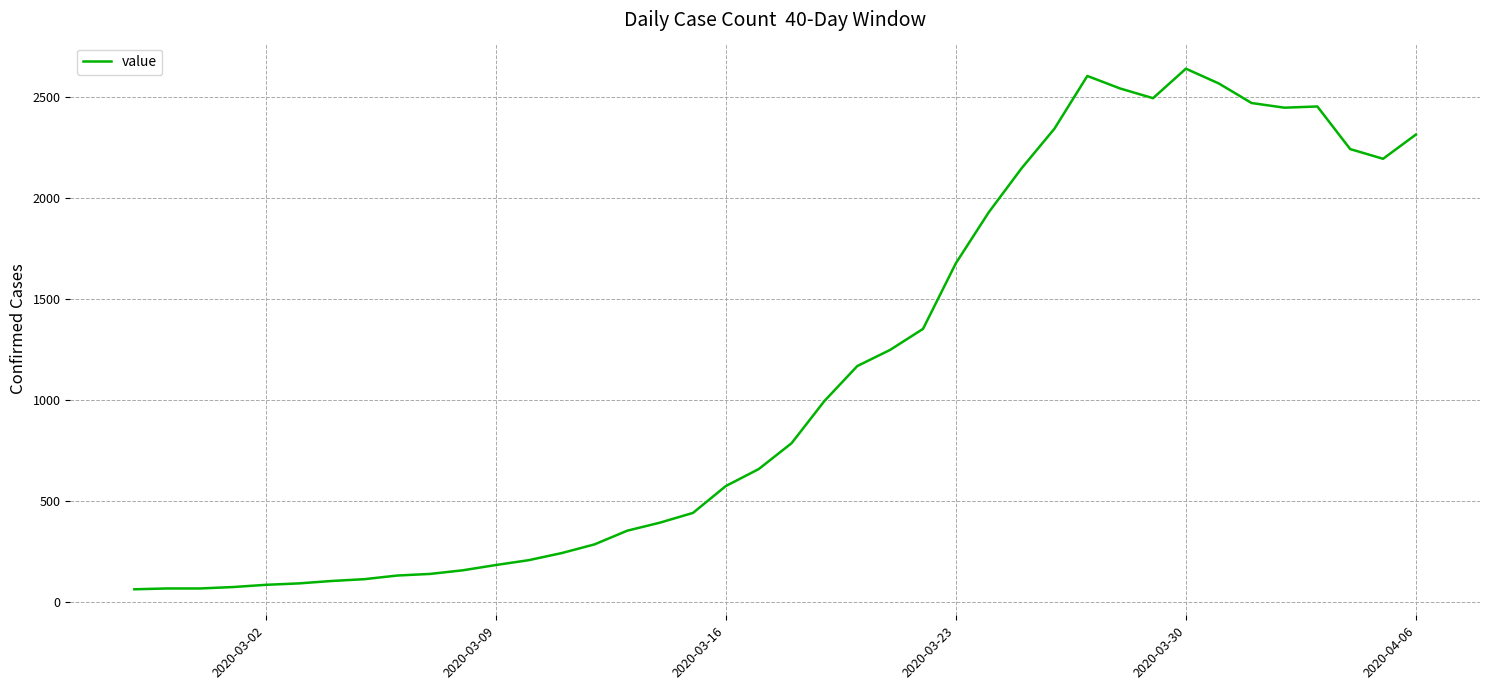

What is the maximum value shown in the chart?

2639